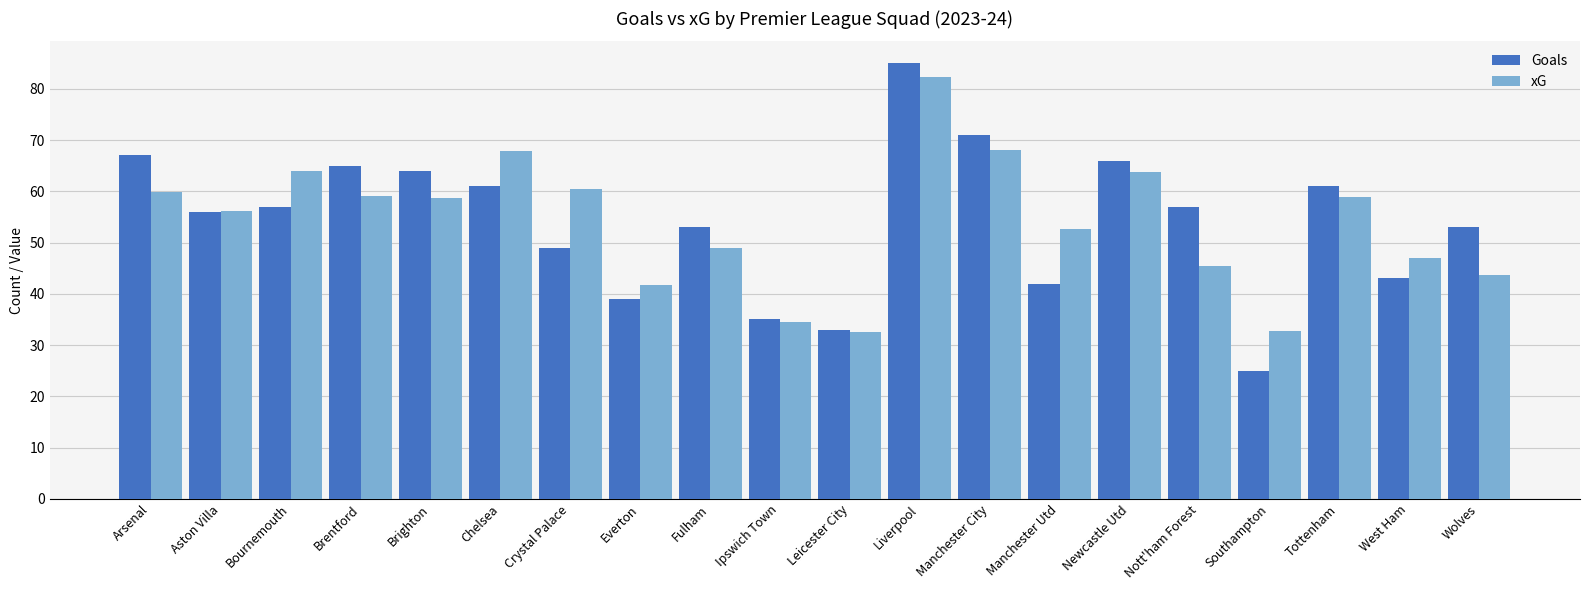

Which series changed the most between Leicester City and West Ham?

xG